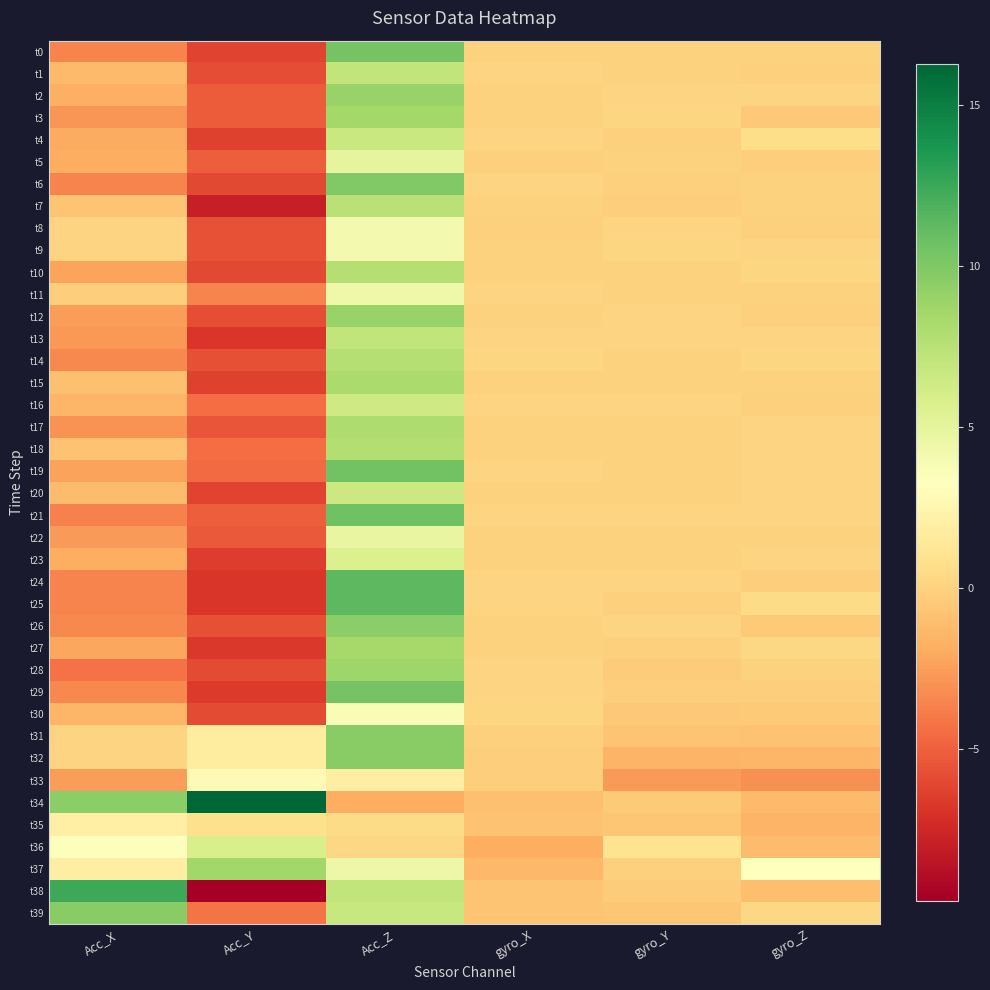

Reading left to right, transcribe all the data shown in this chart.

t0: Acc_X=-3.6	Acc_Y=-6.2	Acc_Z=10.4	gyro_X=0.0	gyro_Y=0.0	gyro_Z=0.0
t1: Acc_X=-1.2	Acc_Y=-5.8	Acc_Z=7.1	gyro_X=0.0	gyro_Y=-0.0	gyro_Z=-0.2
t2: Acc_X=-1.8	Acc_Y=-5.2	Acc_Z=9.0	gyro_X=-0.0	gyro_Y=0.0	gyro_Z=0.1
t3: Acc_X=-2.9	Acc_Y=-5.2	Acc_Z=8.5	gyro_X=-0.0	gyro_Y=0.1	gyro_Z=-0.5
t4: Acc_X=-1.9	Acc_Y=-6.3	Acc_Z=6.7	gyro_X=0.0	gyro_Y=-0.2	gyro_Z=0.6
t5: Acc_X=-1.8	Acc_Y=-5.1	Acc_Z=4.9	gyro_X=-0.1	gyro_Y=0.0	gyro_Z=-0.2
t6: Acc_X=-3.5	Acc_Y=-6.0	Acc_Z=9.9	gyro_X=0.0	gyro_Y=-0.2	gyro_Z=-0.1
t7: Acc_X=-0.8	Acc_Y=-8.0	Acc_Z=7.5	gyro_X=-0.0	gyro_Y=-0.2	gyro_Z=-0.1
t8: Acc_X=0.1	Acc_Y=-5.6	Acc_Z=4.0	gyro_X=-0.1	gyro_Y=0.0	gyro_Z=-0.1
t9: Acc_X=0.1	Acc_Y=-5.6	Acc_Z=4.0	gyro_X=0.0	gyro_Y=0.1	gyro_Z=0.1
t10: Acc_X=-2.3	Acc_Y=-6.0	Acc_Z=7.6	gyro_X=-0.0	gyro_Y=-0.1	gyro_Z=0.2
t11: Acc_X=-0.3	Acc_Y=-3.6	Acc_Z=4.3	gyro_X=0.0	gyro_Y=0.0	gyro_Z=-0.0
t12: Acc_X=-2.5	Acc_Y=-5.8	Acc_Z=9.0	gyro_X=-0.1	gyro_Y=0.0	gyro_Z=-0.2
t13: Acc_X=-2.8	Acc_Y=-6.8	Acc_Z=7.1	gyro_X=0.0	gyro_Y=0.1	gyro_Z=0.1
t14: Acc_X=-3.4	Acc_Y=-5.7	Acc_Z=7.6	gyro_X=0.1	gyro_Y=-0.0	gyro_Z=0.2
t15: Acc_X=-0.9	Acc_Y=-6.3	Acc_Z=8.2	gyro_X=0.0	gyro_Y=-0.1	gyro_Z=-0.0
t16: Acc_X=-1.4	Acc_Y=-4.5	Acc_Z=6.4	gyro_X=0.0	gyro_Y=0.1	gyro_Z=-0.1
t17: Acc_X=-3.0	Acc_Y=-5.6	Acc_Z=8.0	gyro_X=-0.0	gyro_Y=0.0	gyro_Z=0.1
t18: Acc_X=-0.8	Acc_Y=-4.5	Acc_Z=7.8	gyro_X=-0.0	gyro_Y=-0.1	gyro_Z=0.1
t19: Acc_X=-2.4	Acc_Y=-4.5	Acc_Z=10.5	gyro_X=0.1	gyro_Y=0.0	gyro_Z=0.1
t20: Acc_X=-1.1	Acc_Y=-6.2	Acc_Z=6.5	gyro_X=-0.0	gyro_Y=0.0	gyro_Z=0.1
t21: Acc_X=-3.6	Acc_Y=-5.1	Acc_Z=10.6	gyro_X=0.1	gyro_Y=0.0	gyro_Z=0.1
t22: Acc_X=-2.7	Acc_Y=-5.3	Acc_Z=4.7	gyro_X=0.0	gyro_Y=-0.1	gyro_Z=-0.0
t23: Acc_X=-1.8	Acc_Y=-6.5	Acc_Z=5.7	gyro_X=-0.0	gyro_Y=-0.1	gyro_Z=0.1
t24: Acc_X=-3.6	Acc_Y=-6.8	Acc_Z=11.4	gyro_X=0.0	gyro_Y=0.1	gyro_Z=-0.2
t25: Acc_X=-3.6	Acc_Y=-6.8	Acc_Z=11.4	gyro_X=0.0	gyro_Y=-0.1	gyro_Z=0.5
t26: Acc_X=-3.4	Acc_Y=-5.7	Acc_Z=9.5	gyro_X=-0.0	gyro_Y=0.0	gyro_Z=-0.4
t27: Acc_X=-2.2	Acc_Y=-6.8	Acc_Z=8.4	gyro_X=0.0	gyro_Y=-0.1	gyro_Z=0.3
t28: Acc_X=-4.3	Acc_Y=-5.9	Acc_Z=8.7	gyro_X=0.1	gyro_Y=-0.4	gyro_Z=0.0
t29: Acc_X=-3.4	Acc_Y=-6.6	Acc_Z=10.4	gyro_X=0.0	gyro_Y=-0.2	gyro_Z=-0.3
t30: Acc_X=-1.4	Acc_Y=-5.9	Acc_Z=3.8	gyro_X=0.2	gyro_Y=-0.6	gyro_Z=-0.4
t31: Acc_X=0.0	Acc_Y=1.7	Acc_Z=9.6	gyro_X=-0.1	gyro_Y=-0.8	gyro_Z=-0.8
t32: Acc_X=0.0	Acc_Y=1.7	Acc_Z=9.6	gyro_X=-0.3	gyro_Y=-1.6	gyro_Z=-1.5
t33: Acc_X=-2.6	Acc_Y=2.8	Acc_Z=1.9	gyro_X=-0.2	gyro_Y=-2.7	gyro_Z=-3.1
t34: Acc_X=9.5	Acc_Y=16.2	Acc_Z=-1.9	gyro_X=-0.9	gyro_Y=-0.4	gyro_Z=-1.3
t35: Acc_X=2.0	Acc_Y=0.8	Acc_Z=0.5	gyro_X=-0.8	gyro_Y=-0.7	gyro_Z=-1.5
t36: Acc_X=3.4	Acc_Y=5.9	Acc_Z=0.2	gyro_X=-1.8	gyro_Y=0.9	gyro_Z=-1.2
t37: Acc_X=1.9	Acc_Y=8.6	Acc_Z=4.4	gyro_X=-1.3	gyro_Y=-0.2	gyro_Z=3.3
t38: Acc_X=12.4	Acc_Y=-9.7	Acc_Z=7.1	gyro_X=-0.7	gyro_Y=-0.3	gyro_Z=-1.0
t39: Acc_X=9.6	Acc_Y=-4.2	Acc_Z=6.7	gyro_X=-0.7	gyro_Y=-0.6	gyro_Z=0.3